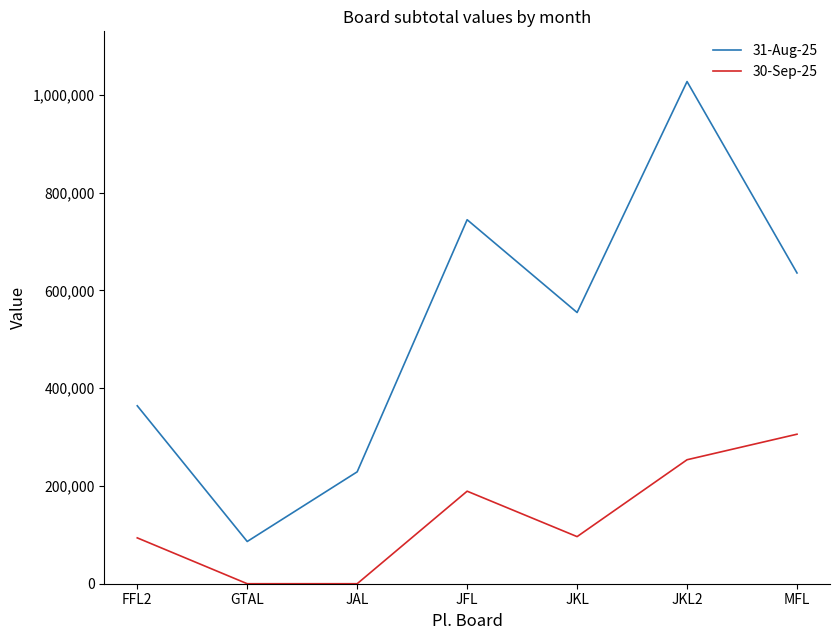

List the series in order of their overall mean, highest first.

31-Aug-25, 30-Sep-25